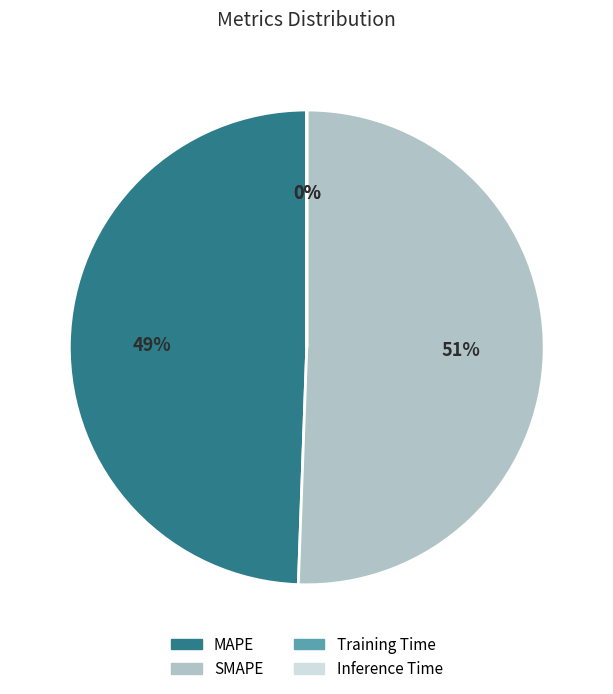

To the nearest percent, what is the average slice percentage?

25%